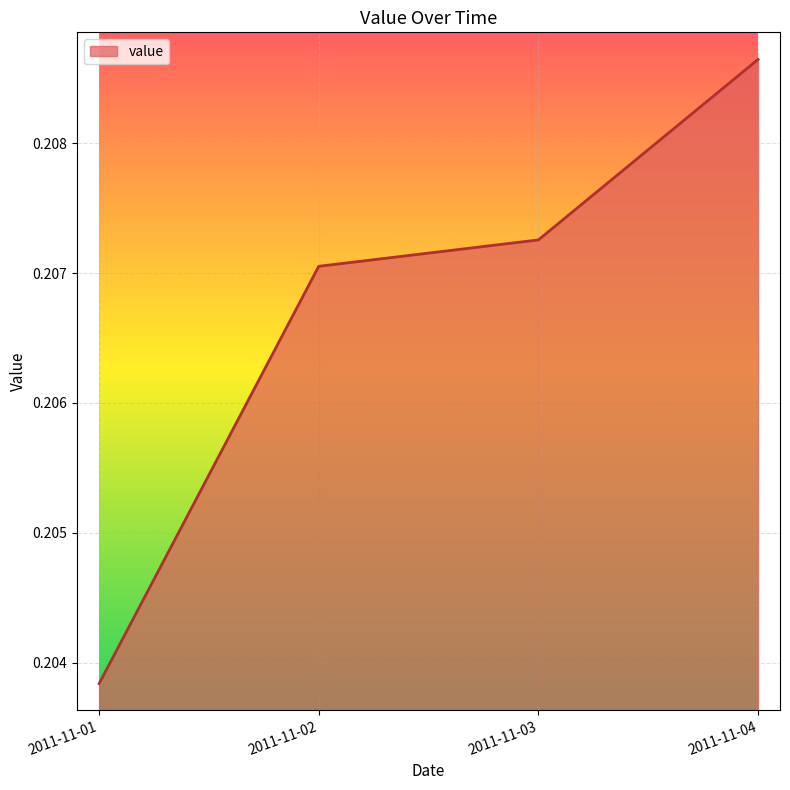

Rank the categories by value from highest to lowest.

2011-11-04, 2011-11-03, 2011-11-02, 2011-11-01